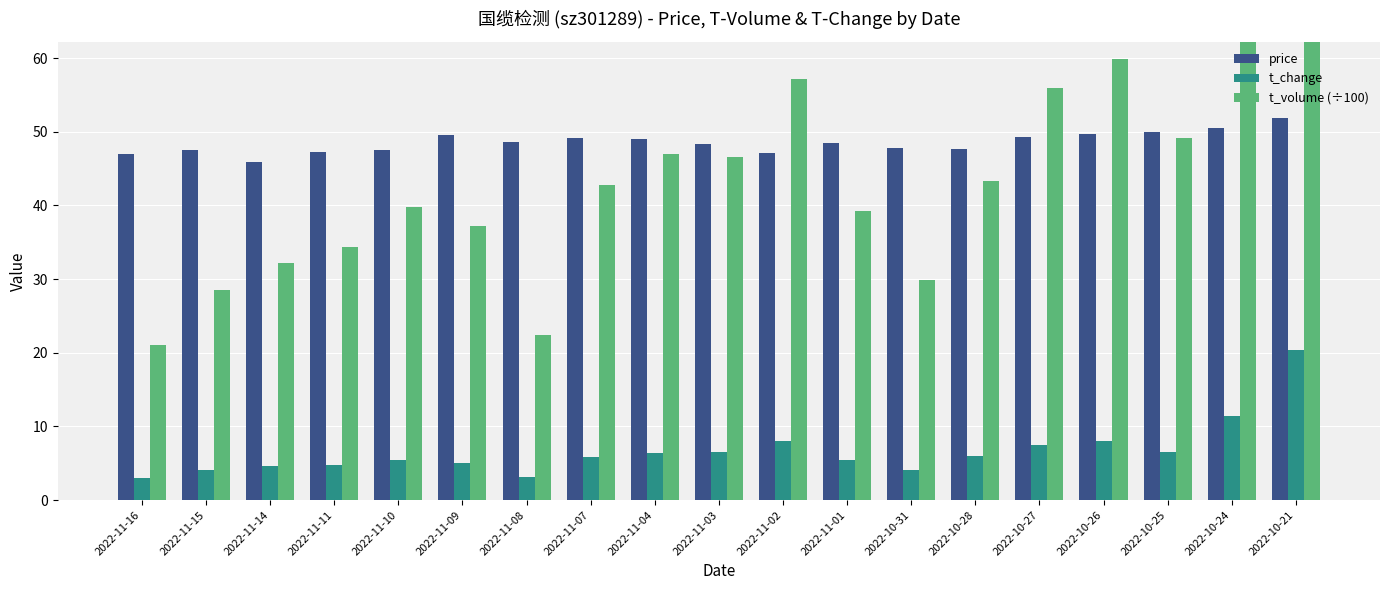

What are all the series names shown in the legend?

price, t_change, t_volume (÷100)